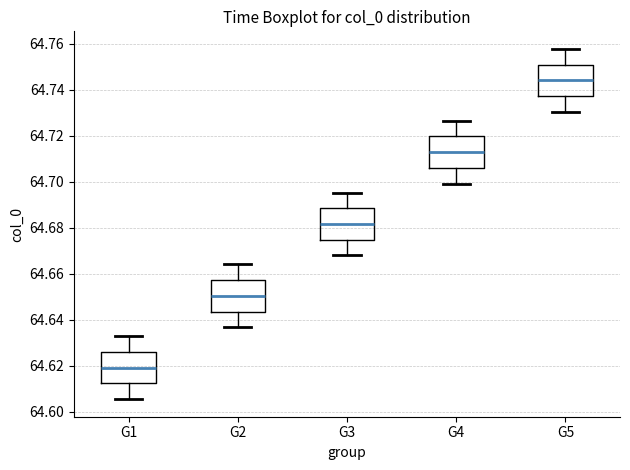

Reading left to right, transcribe this box plot: for each box, give where its median line is, the range the box spans, and where its two whiskers end, as read against the y-axis. The values are not printed on the chart, so give them approximately, as read against the axis.

G1: median 64.620, box 64.612 to 64.626, whiskers 64.606 to 64.632
G2: median 64.650, box 64.644 to 64.658, whiskers 64.636 to 64.664
G3: median 64.682, box 64.674 to 64.688, whiskers 64.668 to 64.696
G4: median 64.712, box 64.706 to 64.720, whiskers 64.700 to 64.726
G5: median 64.744, box 64.738 to 64.750, whiskers 64.730 to 64.758